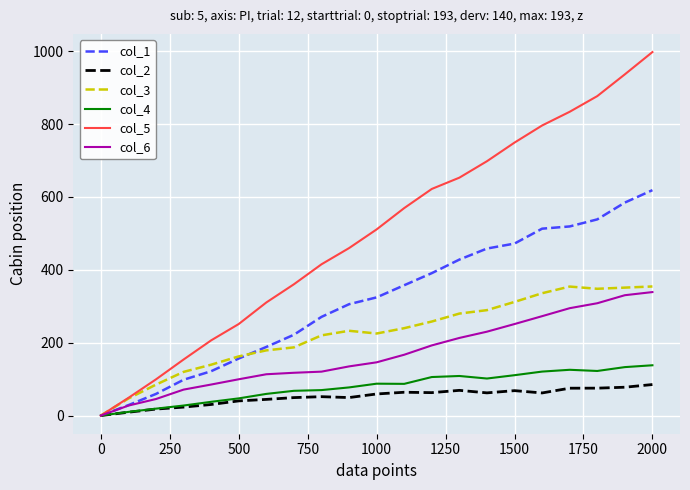

What is the maximum value for col_1?

618.7